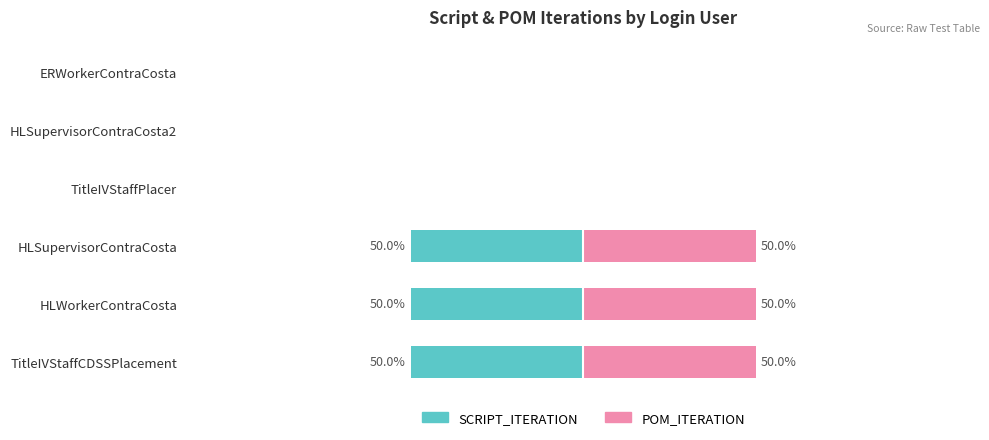

How many data points does each series have?

6